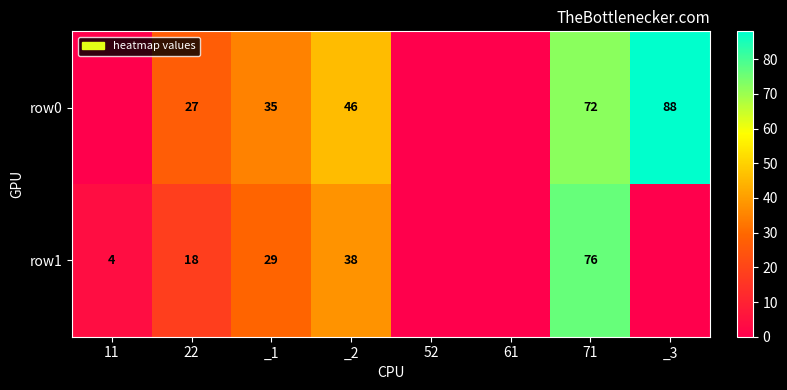

What is the greatest value displayed?

88